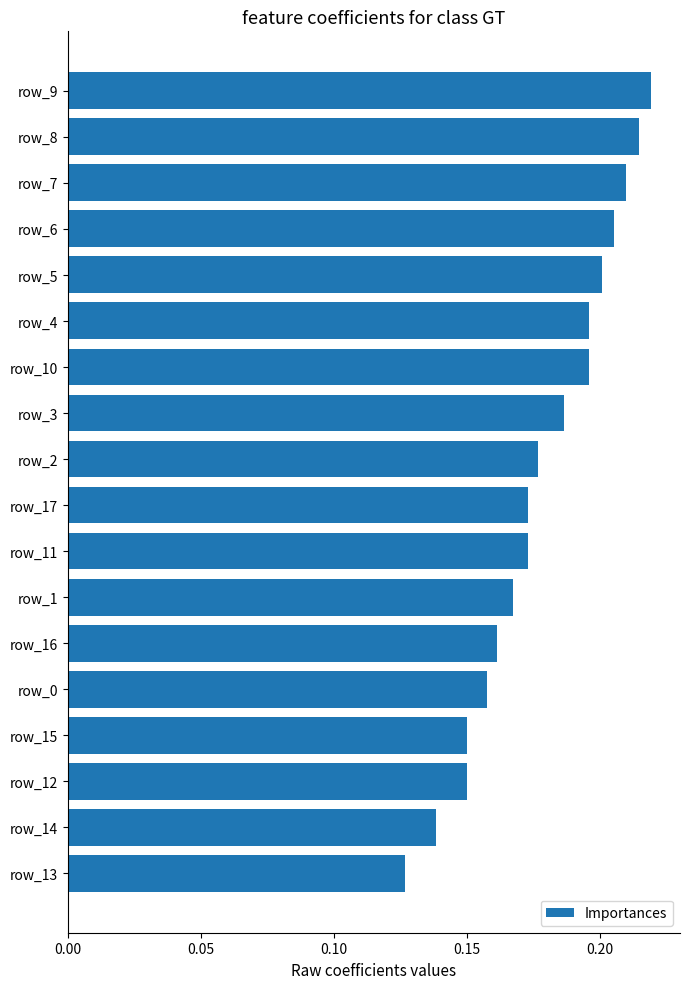

How many values are between 0 and 1?

18